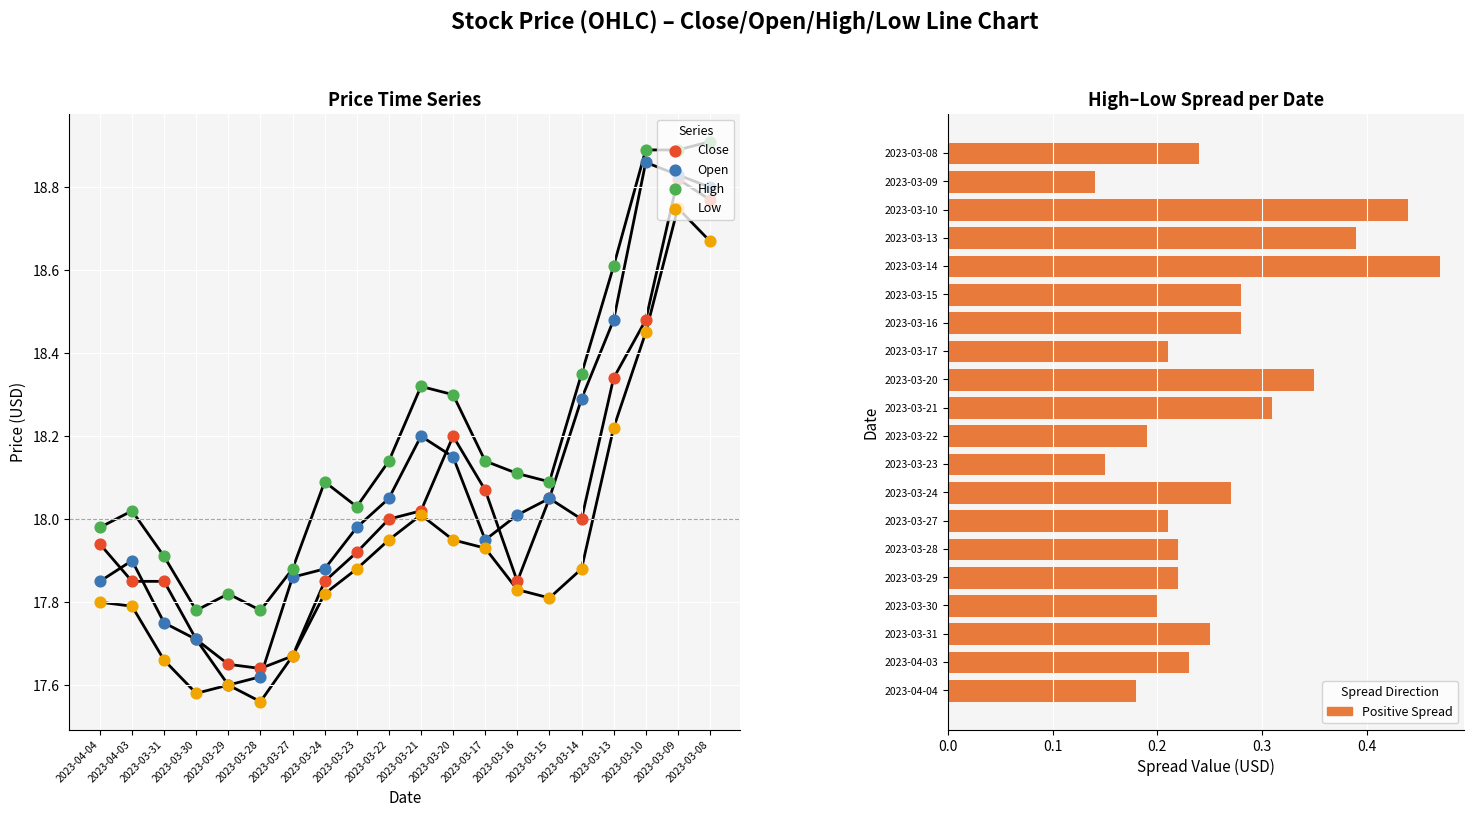

Is the value of Spread (High–Low) at 2023-03-08 greater than the value of Close at 2023-03-15?

No